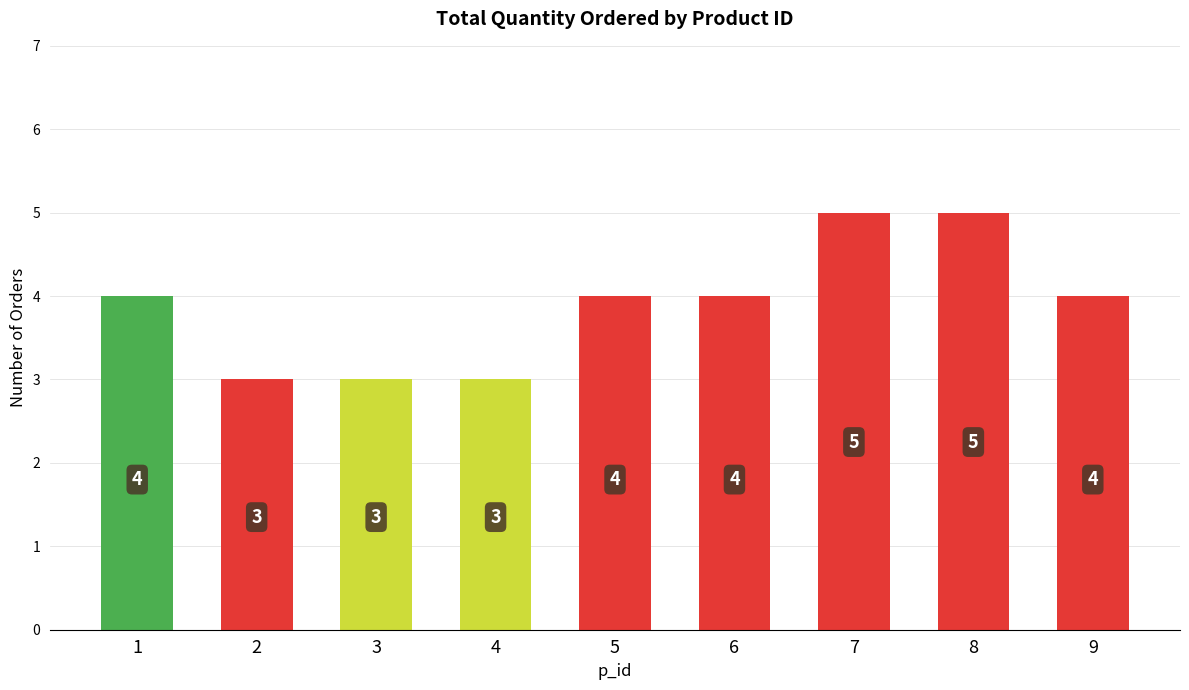

What is the difference between the maximum and second lowest values?

2